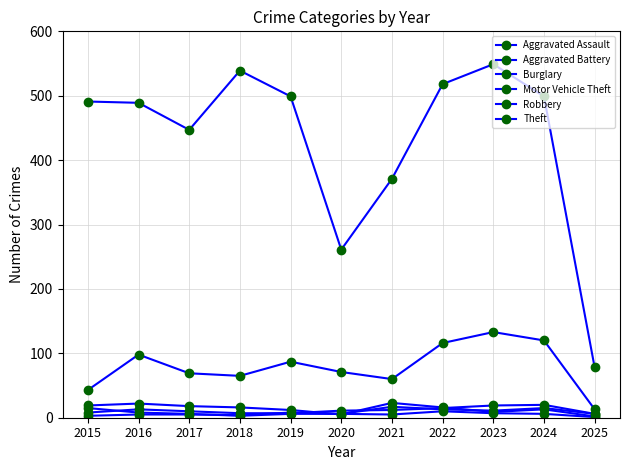

How many data points does each series have?

11